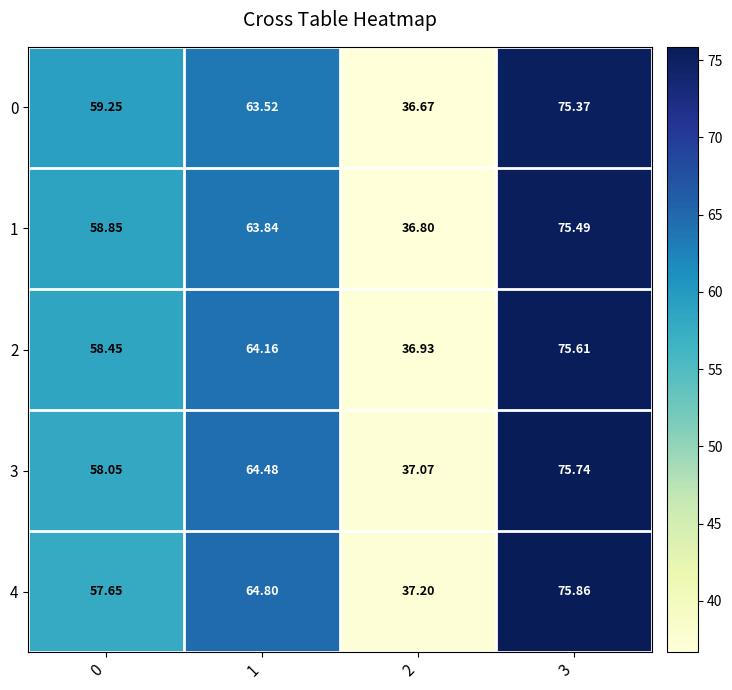

Is the value of 0 at 0 greater than the value of 3 at 1?

No